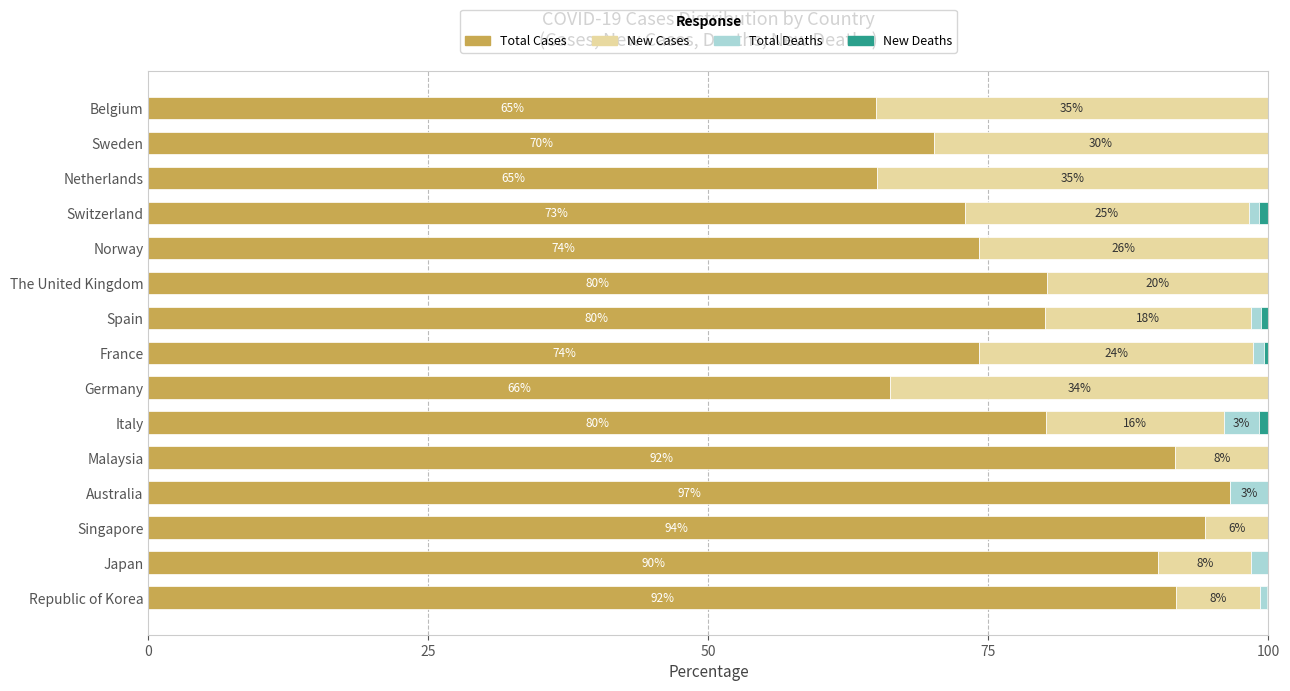

Where is Total Cases nearest to the value 80?

Spain